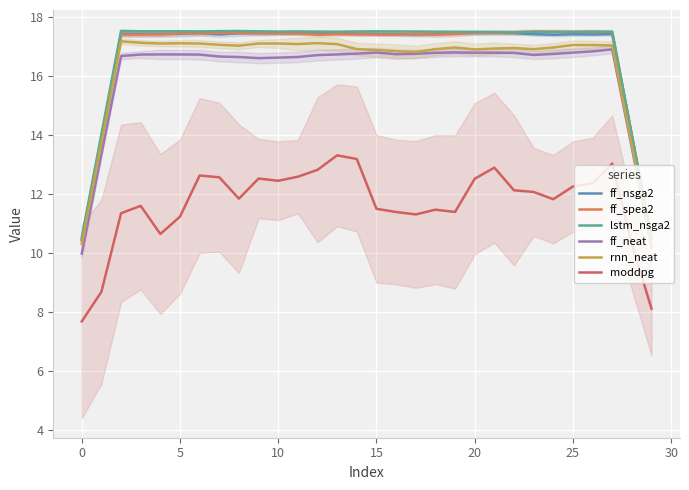

The value of ff_nsga2 at 11 is 4.5. True or false?

False